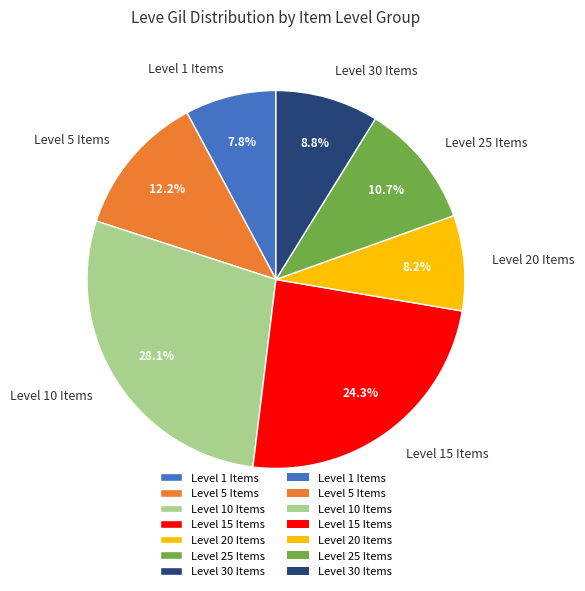

What is the ratio of the value at Level 20 Items to the value at Level 25 Items?

0.8